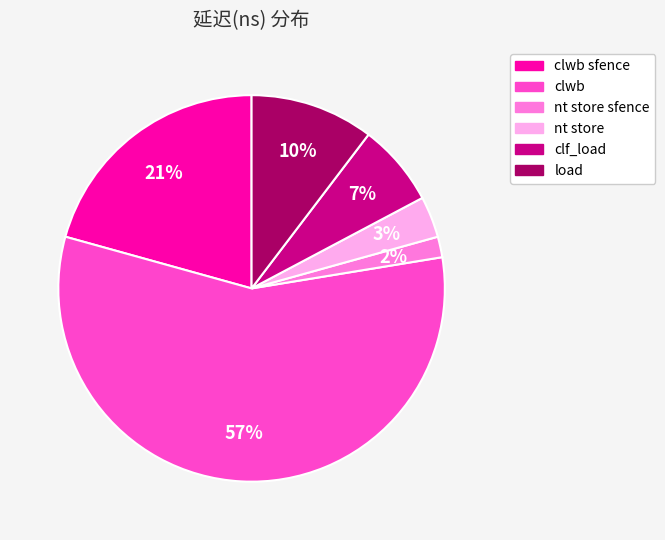

To the nearest percent, what is the average slice percentage?

17%